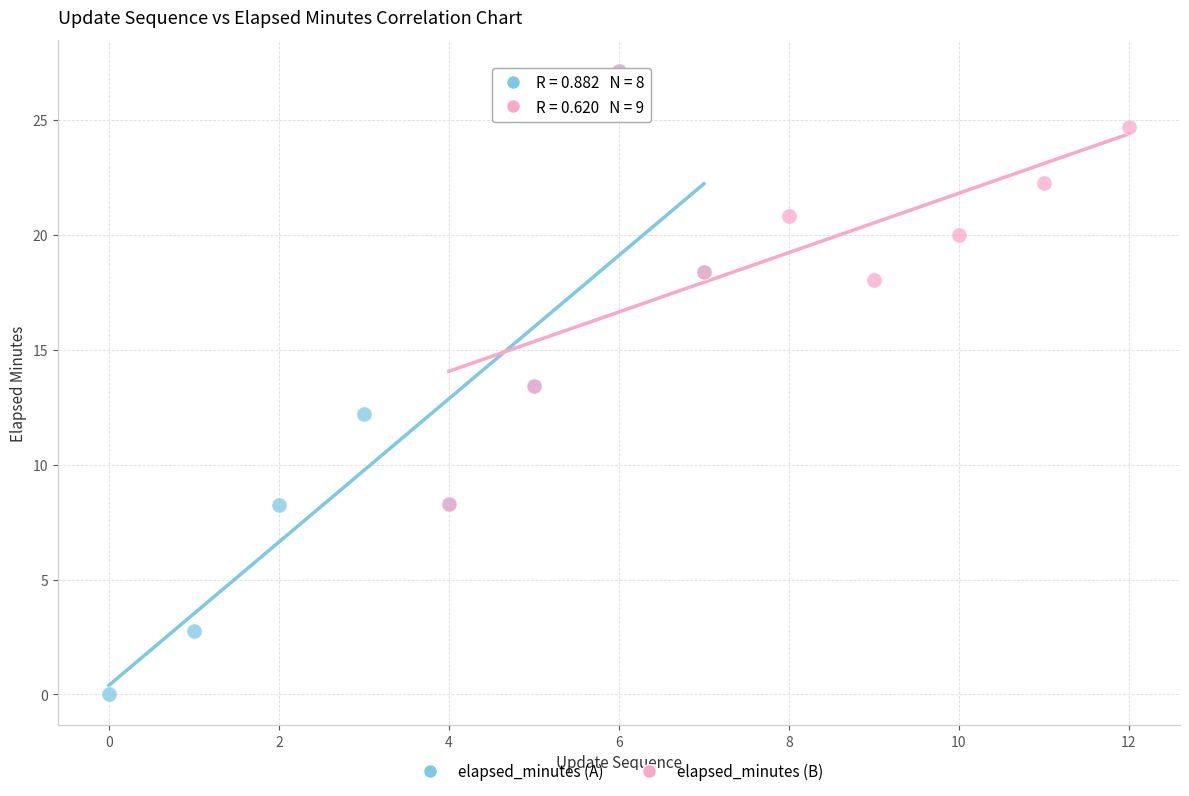

What are all the series names shown in the legend?

elapsed_minutes (A), elapsed_minutes (B)